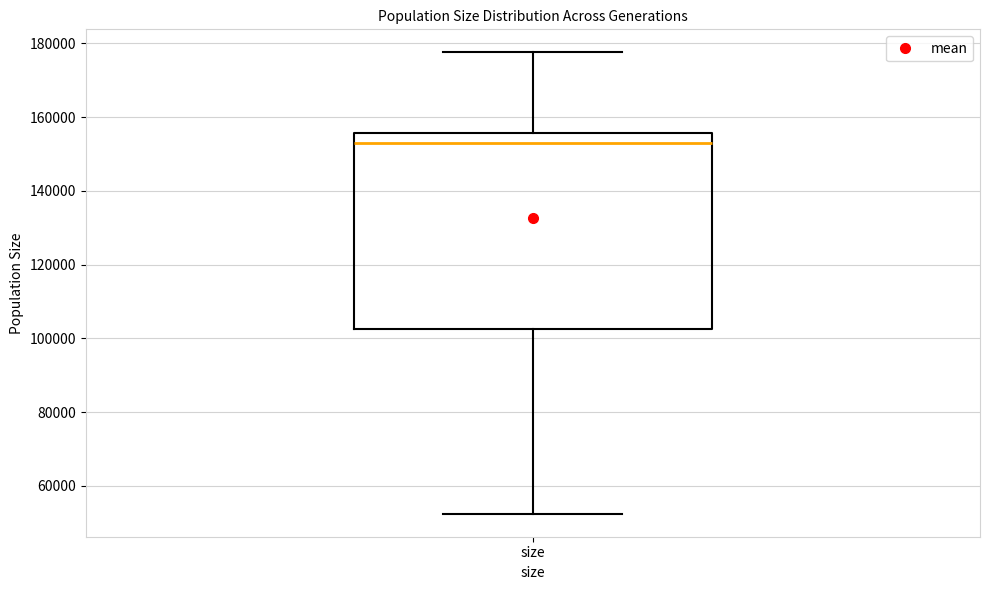

Transcribe this box plot: give where the median line is, the range the box spans, and where the two whiskers end, as read against the y-axis. The values are not printed on the chart, so give them approximately, as read against the axis.

median 152000, box 102000 to 156000, whiskers 52000 to 178000